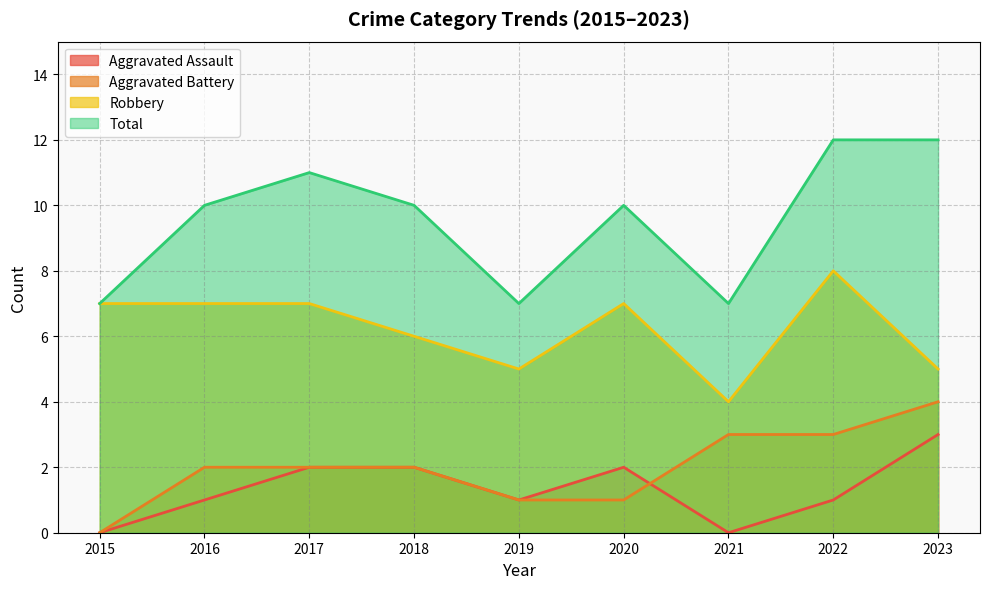

What are all the series names shown in the legend?

Aggravated Assault, Aggravated Battery, Robbery, Total